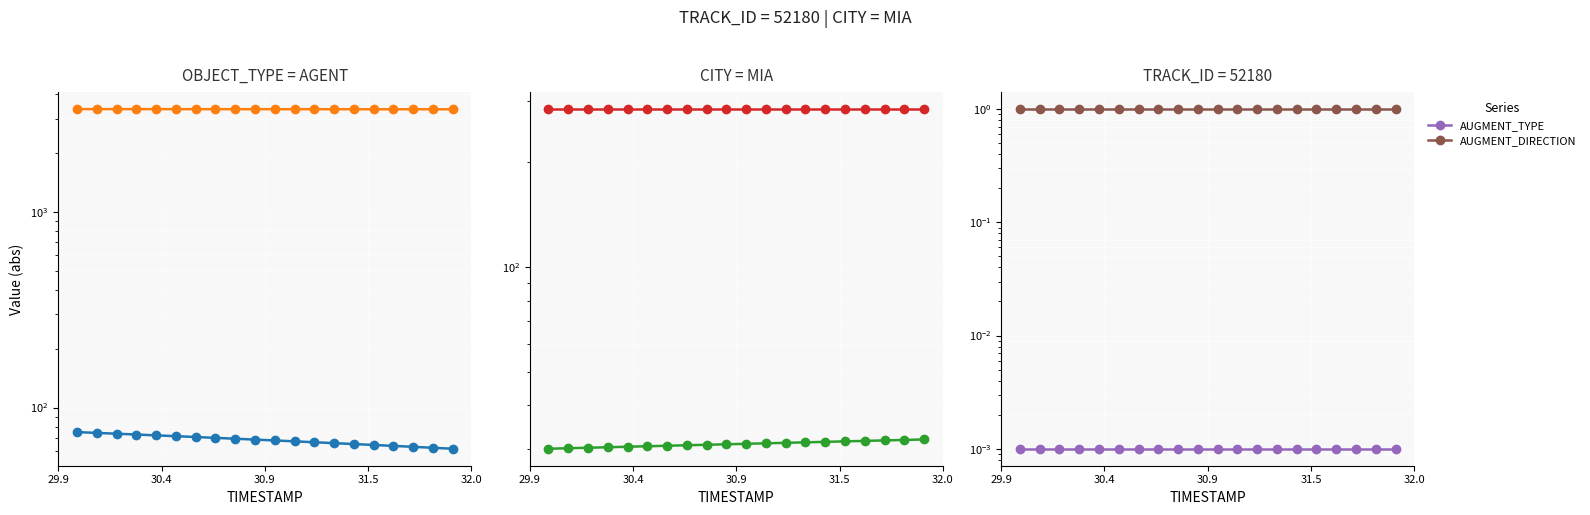

True or false: AUGMENT_DIRECTION and Y cross at least once.

False